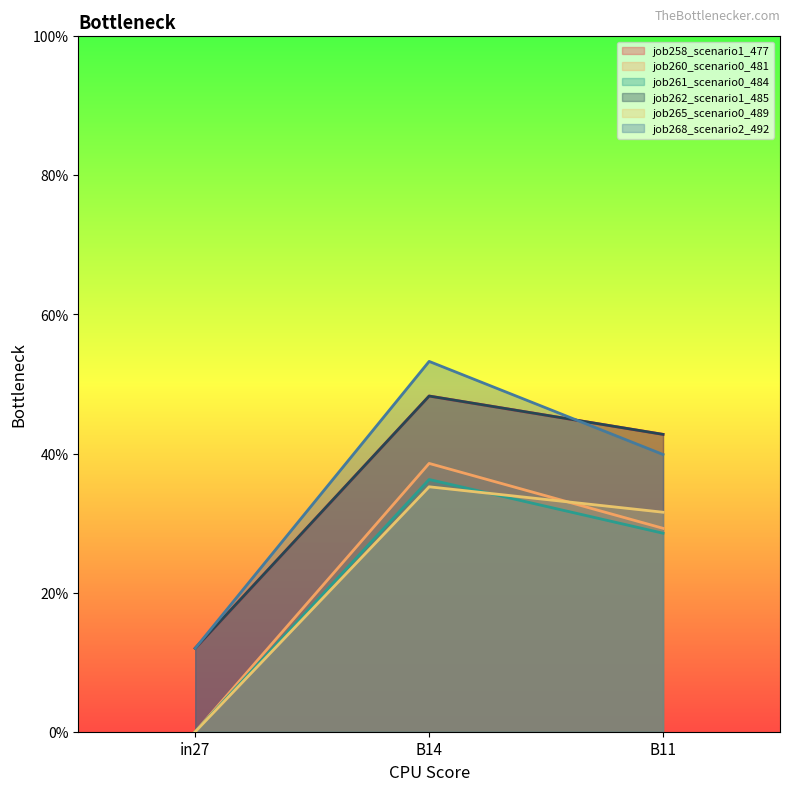

What is the label of the 1st point from the left?

in27